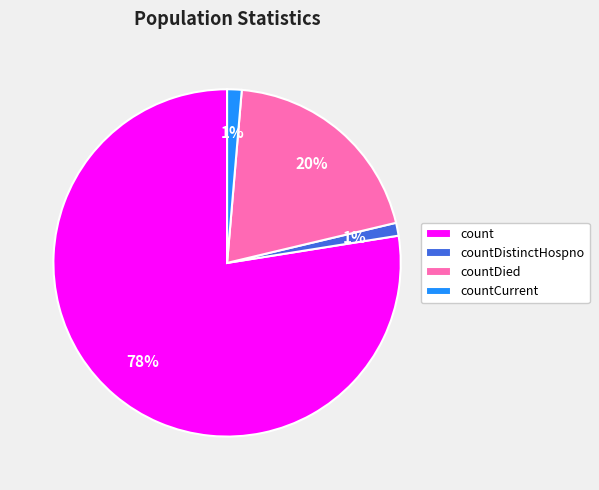

Combined, do countCurrent and countDistinctHospno account for over 50%?

No